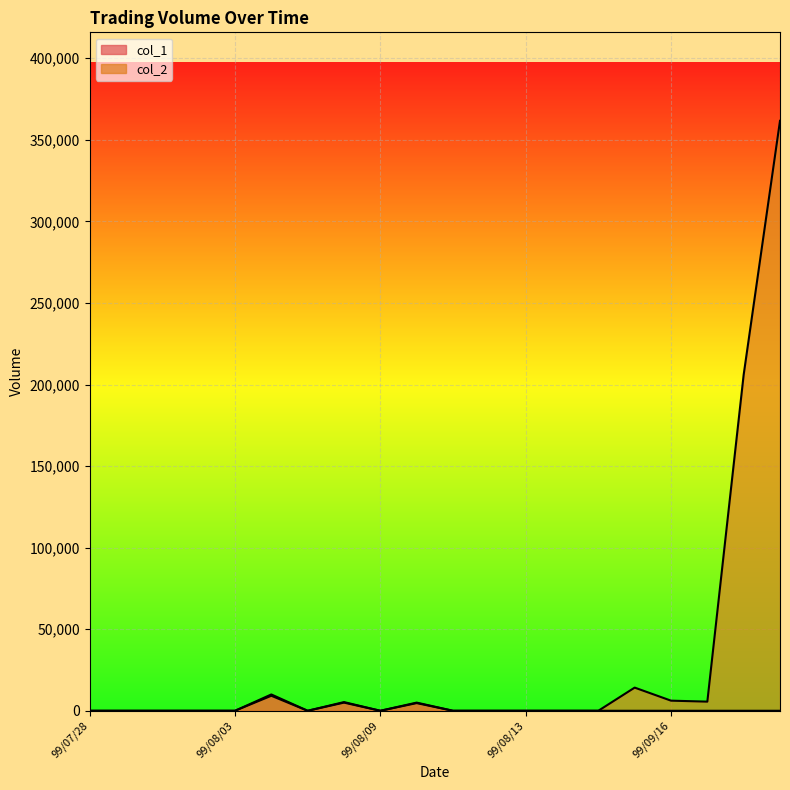

True or false: col_1 and col_2 cross at least once.

False